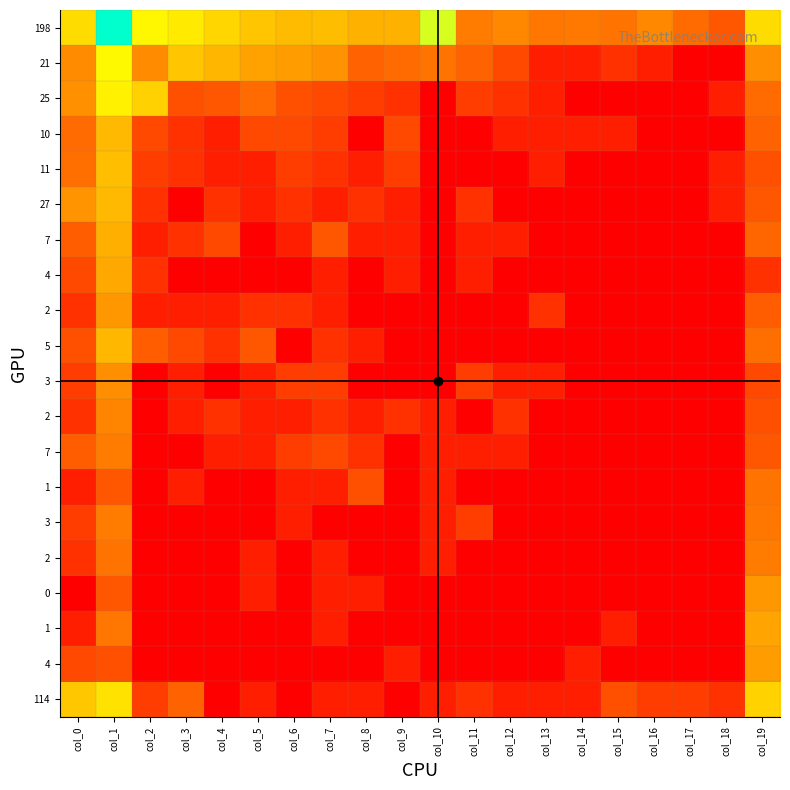

How many data points does each series have?

20